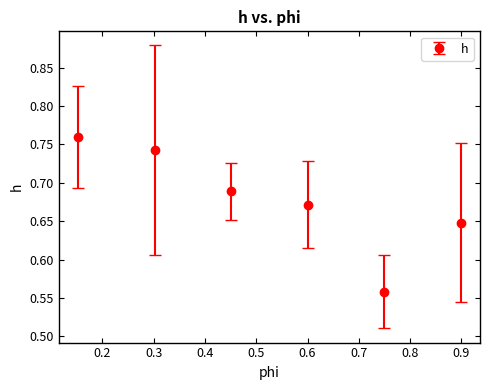

True or false: the data has more than 1 interior local peaks.

False